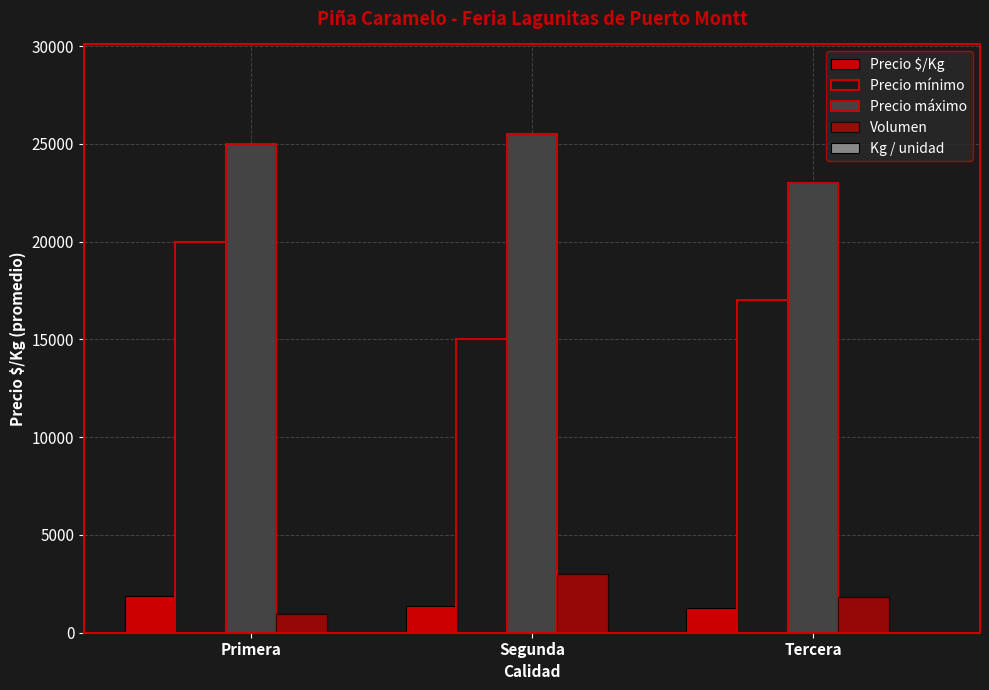

What position from the left is Primera?

1